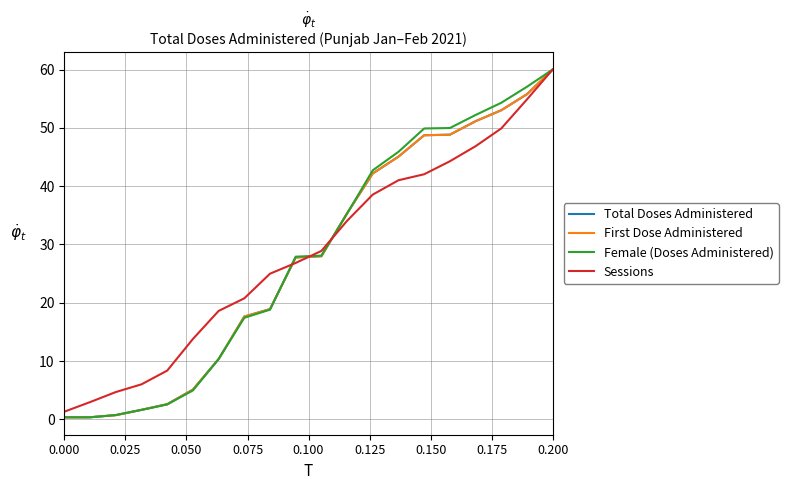

Which series has the widest spread of values?

Female (Doses Administered)